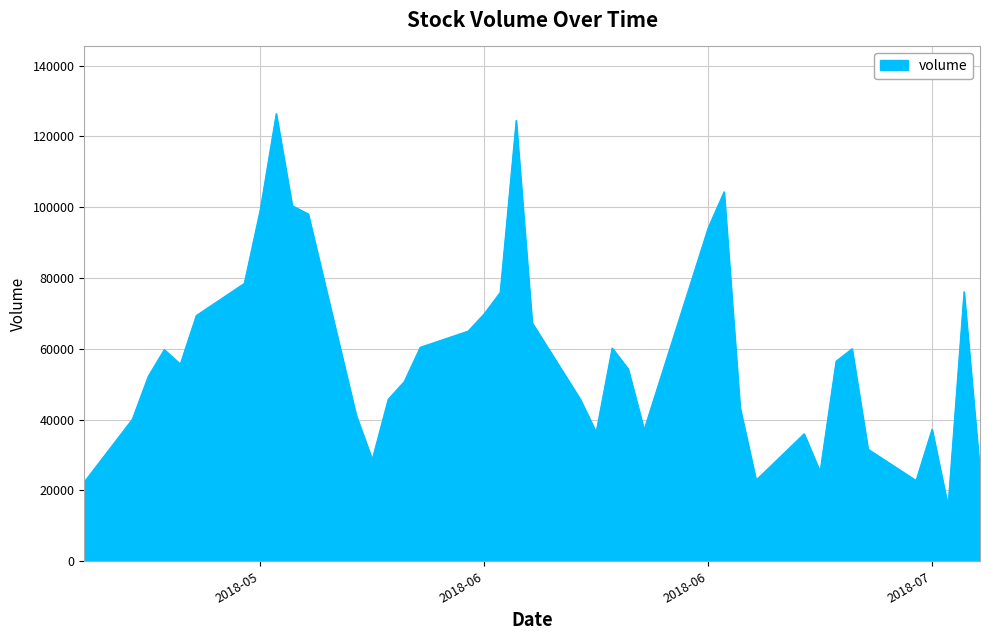

What is the smallest value displayed?

15618.3